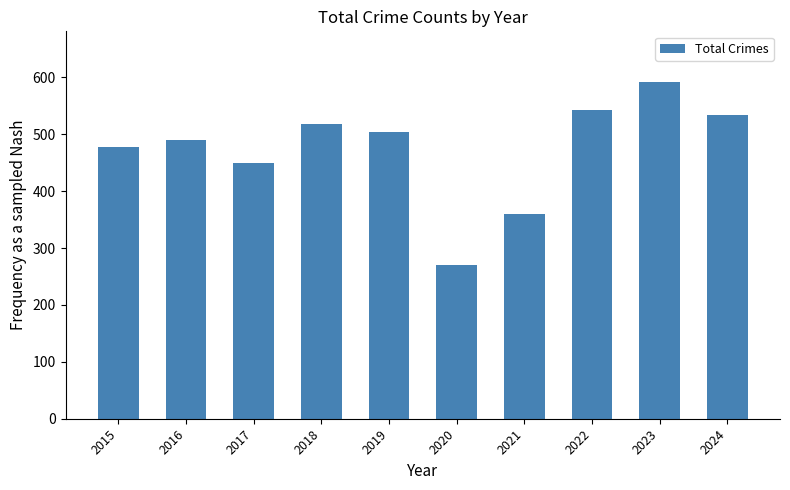

Are the bars horizontal?

No